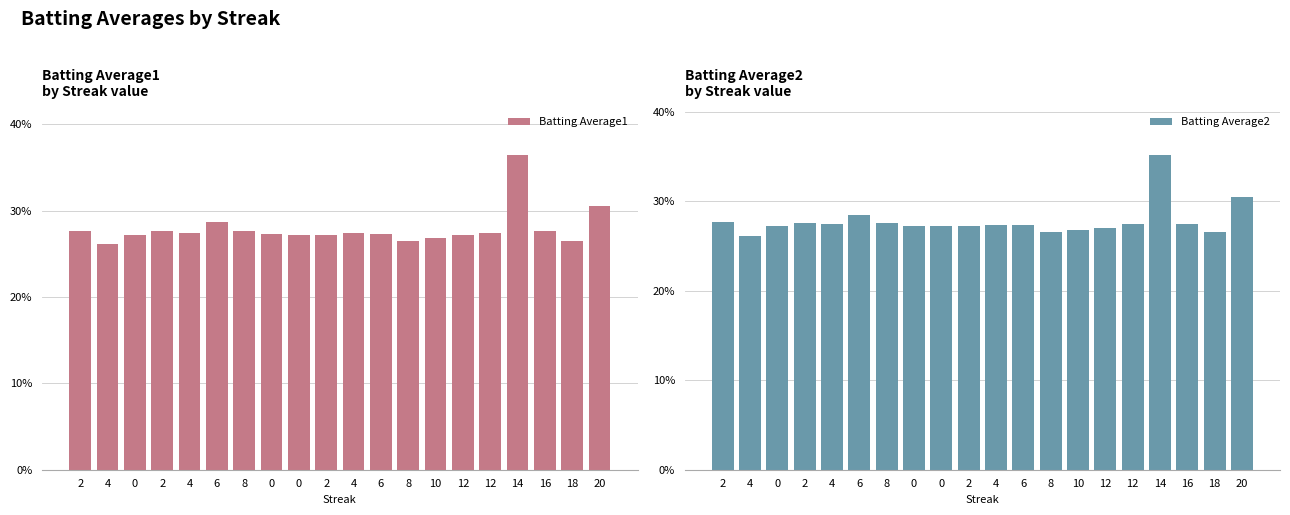

At how many categories does at least one series exceed 0?

20